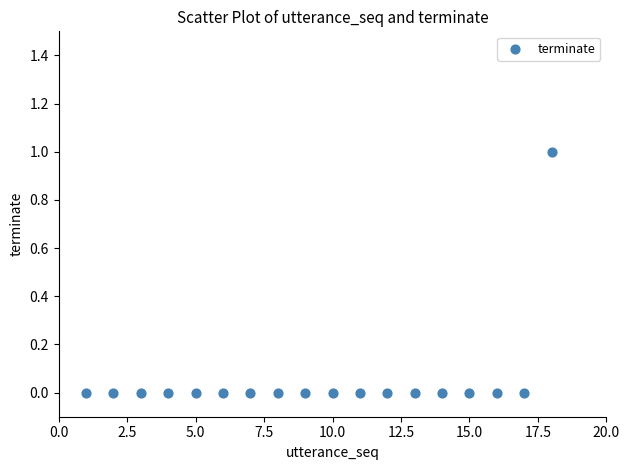

What is the range of X values (max minus min)?

17